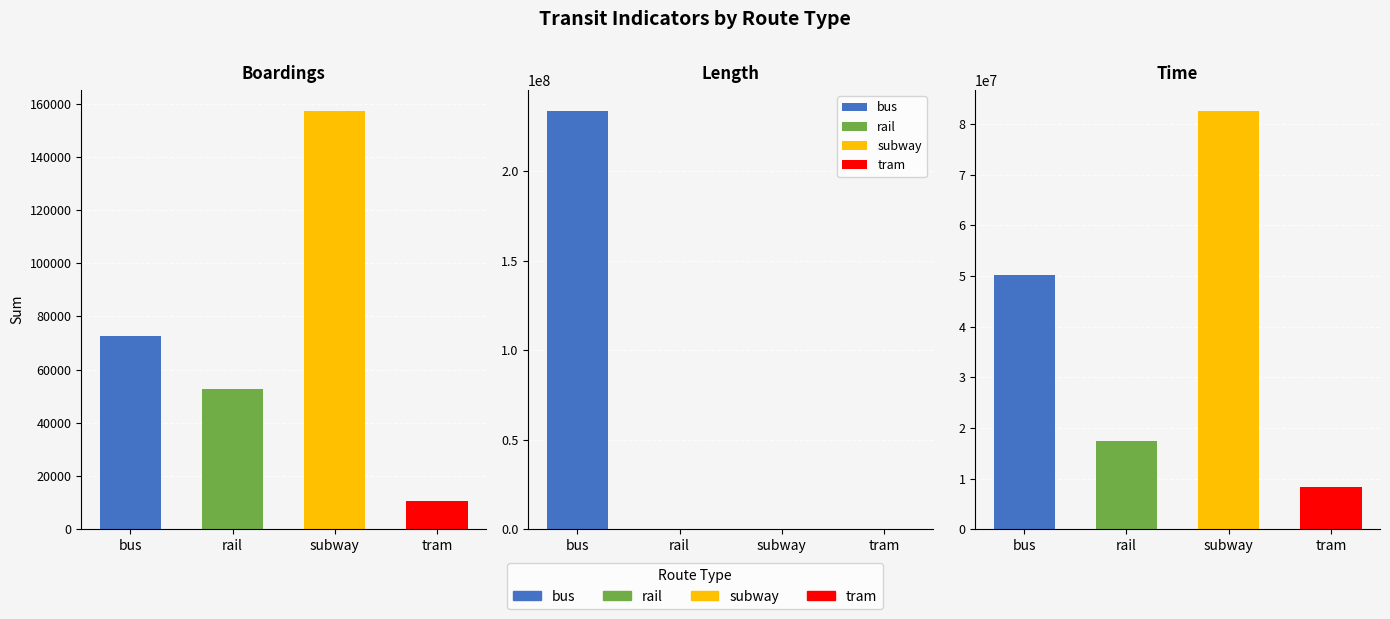

What are all the series names shown in the legend?

bus, rail, subway, tram